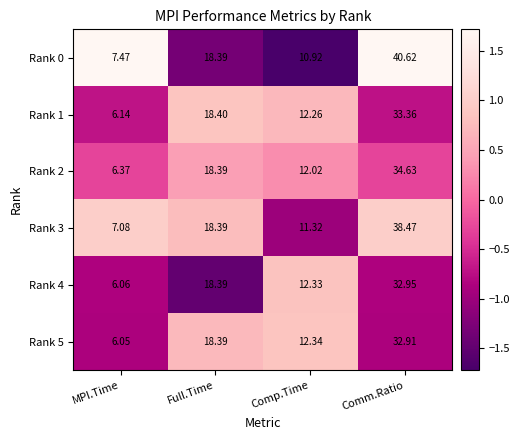

How many distinct data groups are displayed?

6